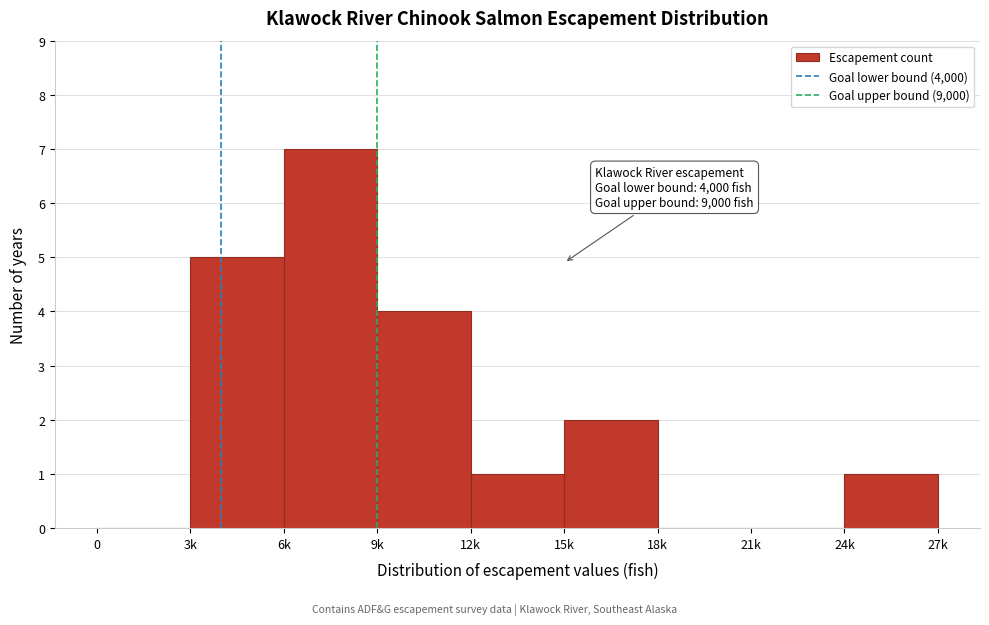

Reading right to left, what are all the values shown in this chart?

24k=1	21k=0	18k=0	15k=2	12k=1	9k=4	6k=7	3k=5	0=0